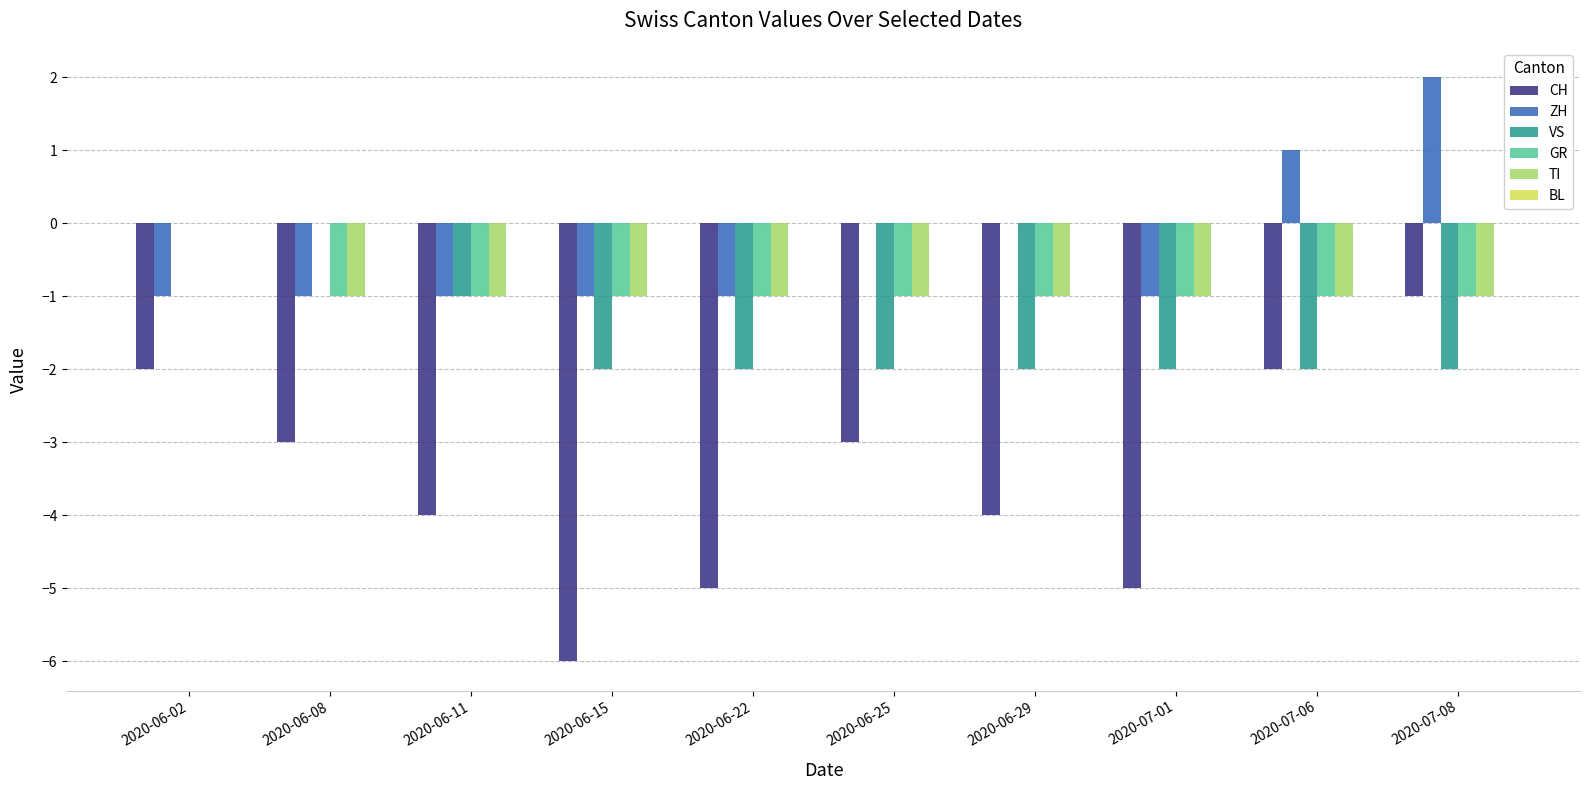

Between 2020-06-08 and 2020-06-29, which series saw the biggest shift?

VS